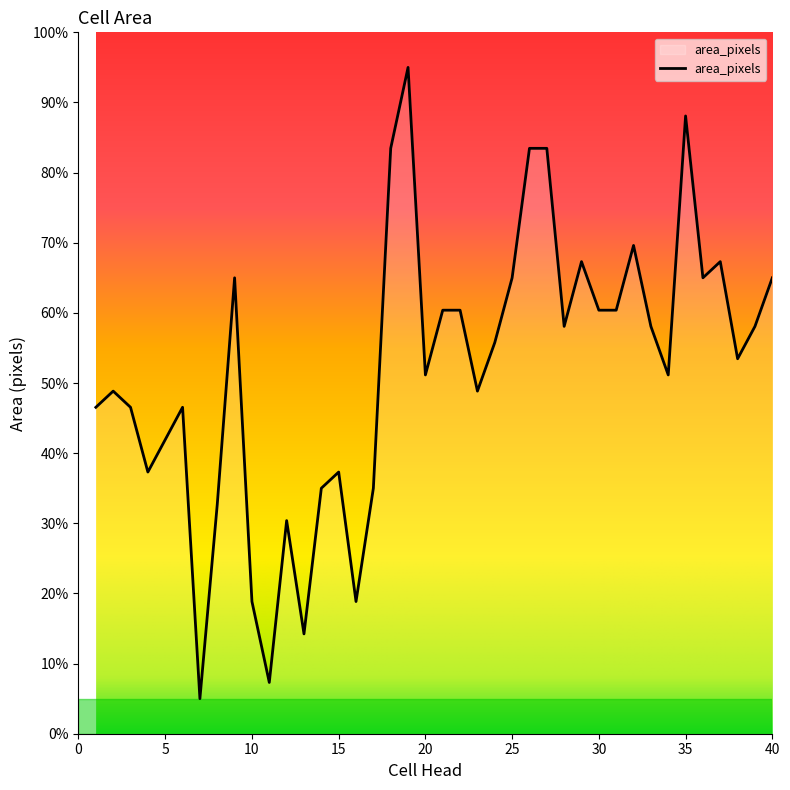

What is the minimum value shown in the chart?

5.0